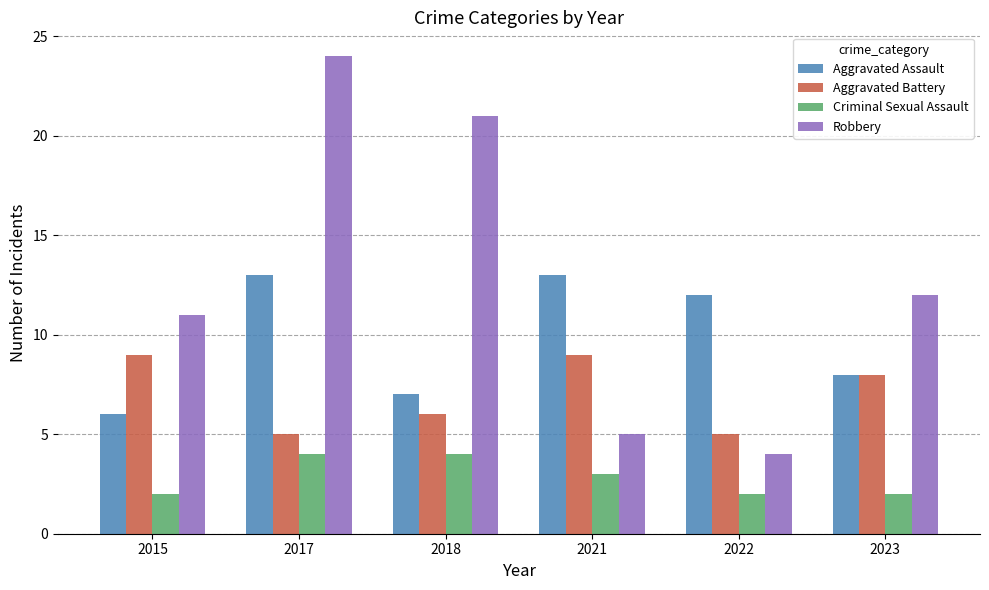

Which series has the widest spread of values?

Robbery